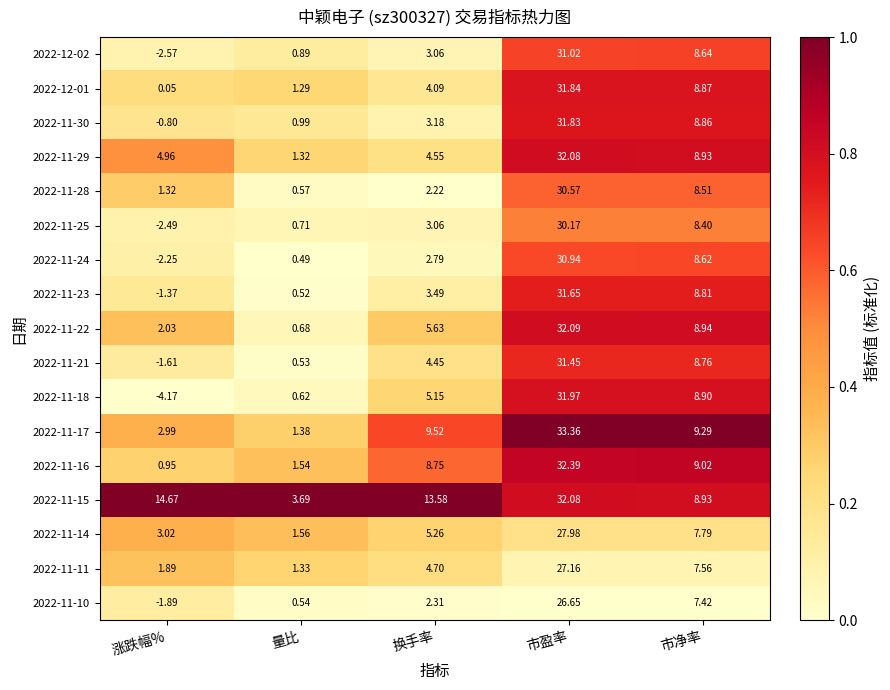

At how many categories does at least one series exceed 0?

5